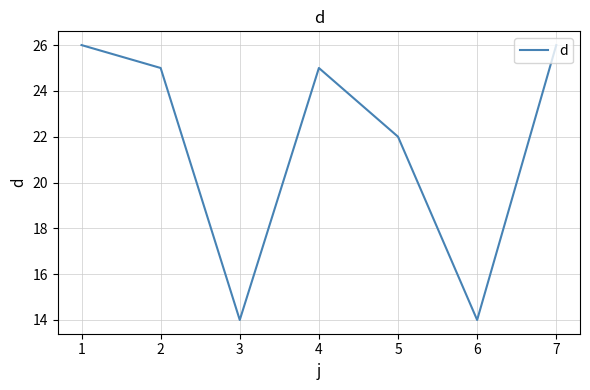

What is the minimum value shown in the chart?

14